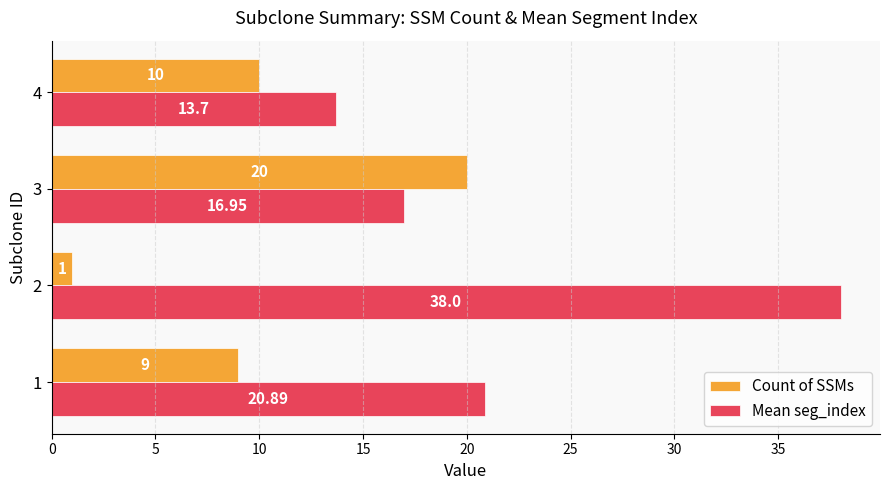

At which category is the sum across all series the highest?

2